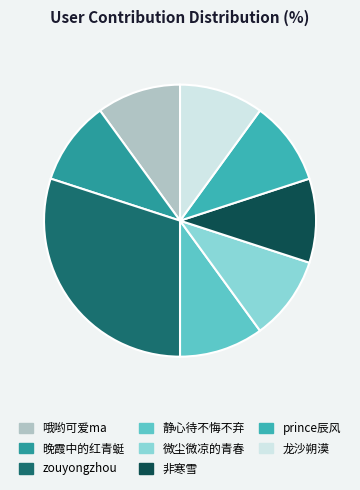

Which slice is the smallest?

哦哟可爱ma